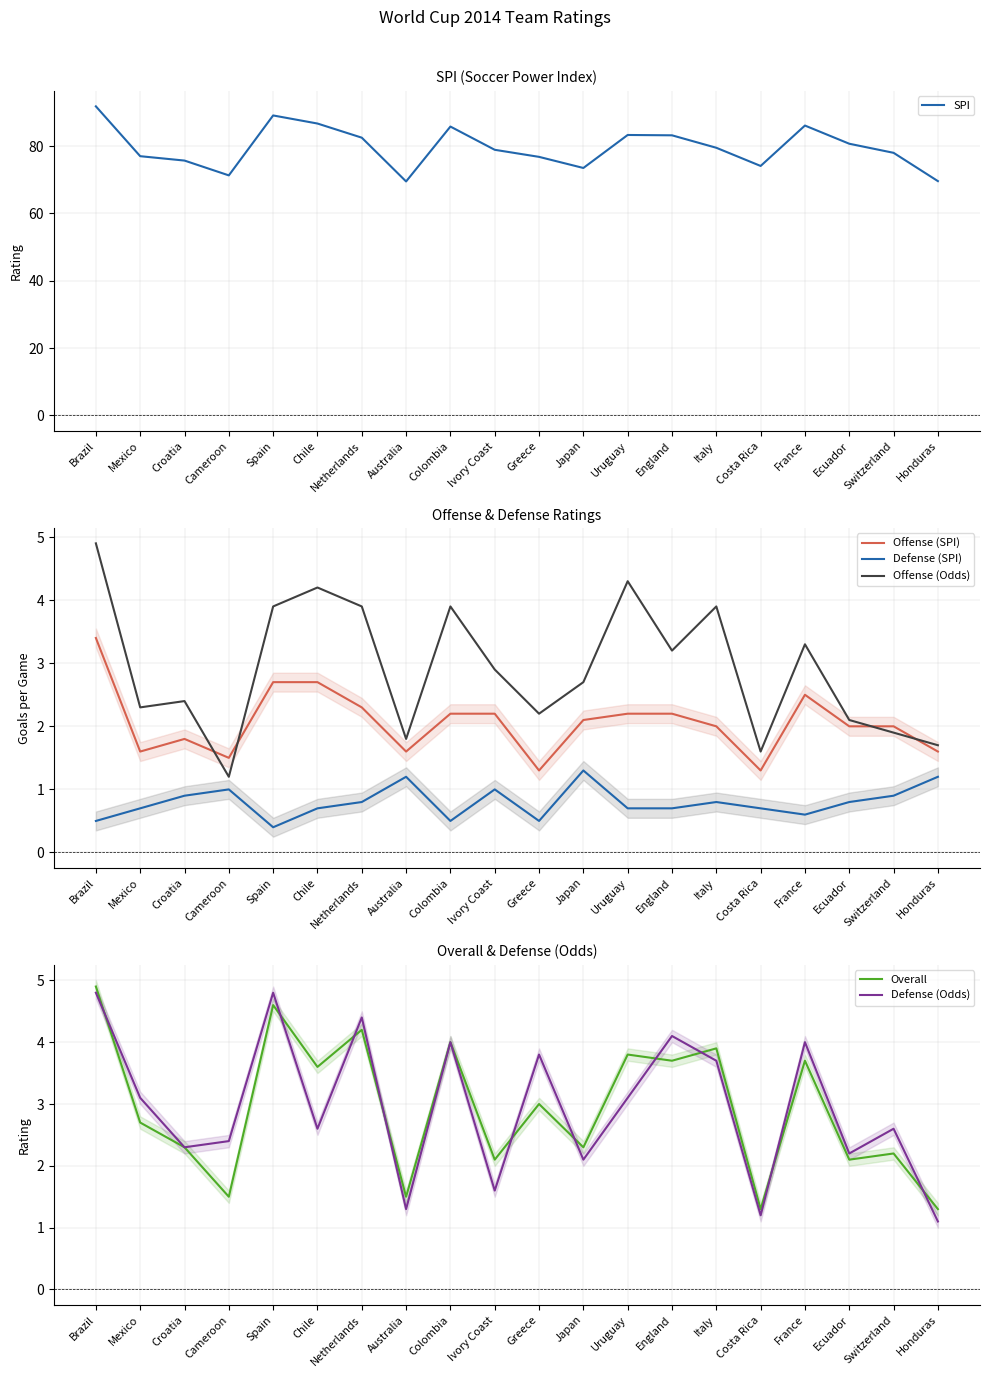

Between Australia and Costa Rica, which series saw the biggest shift?

SPI